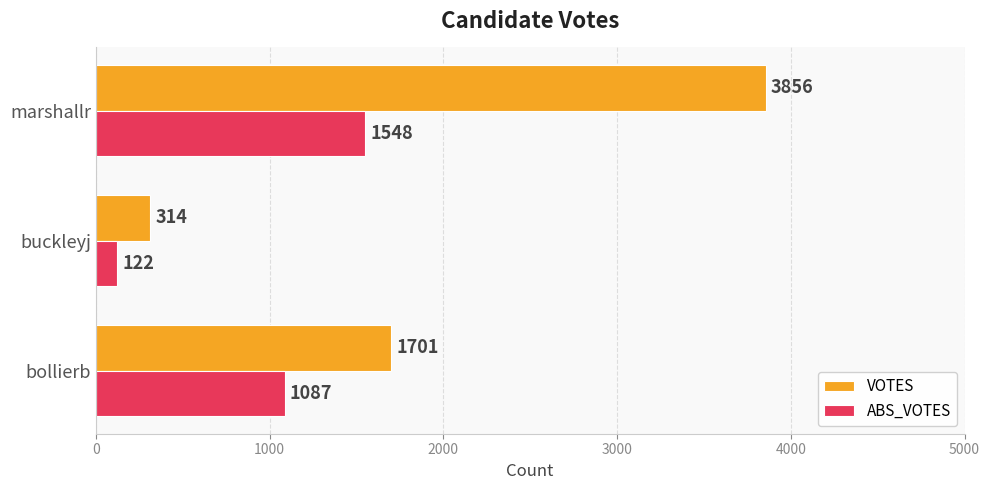

Is it true that ABS_VOTES equals 1087 at bollierb?

True